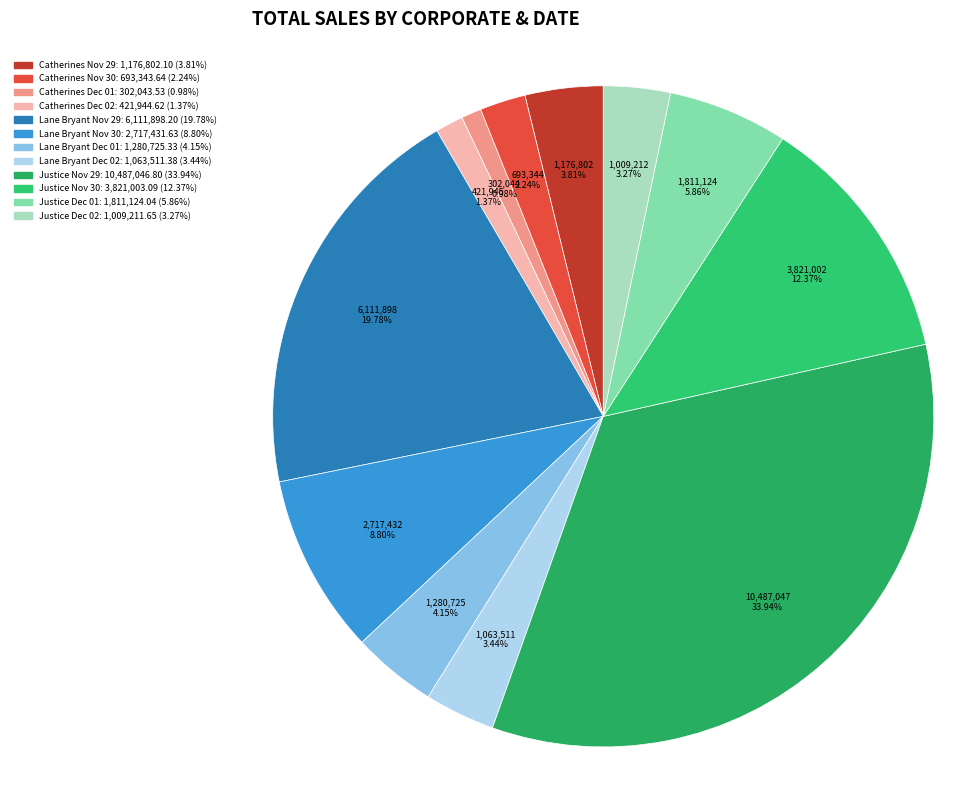

What is the largest slice in the pie chart?

Justice Nov 29